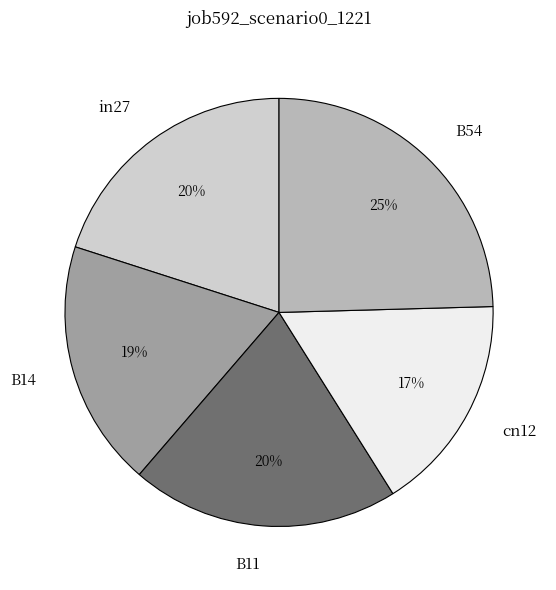

What percentage is the B14 slice, to the nearest percent?

19%